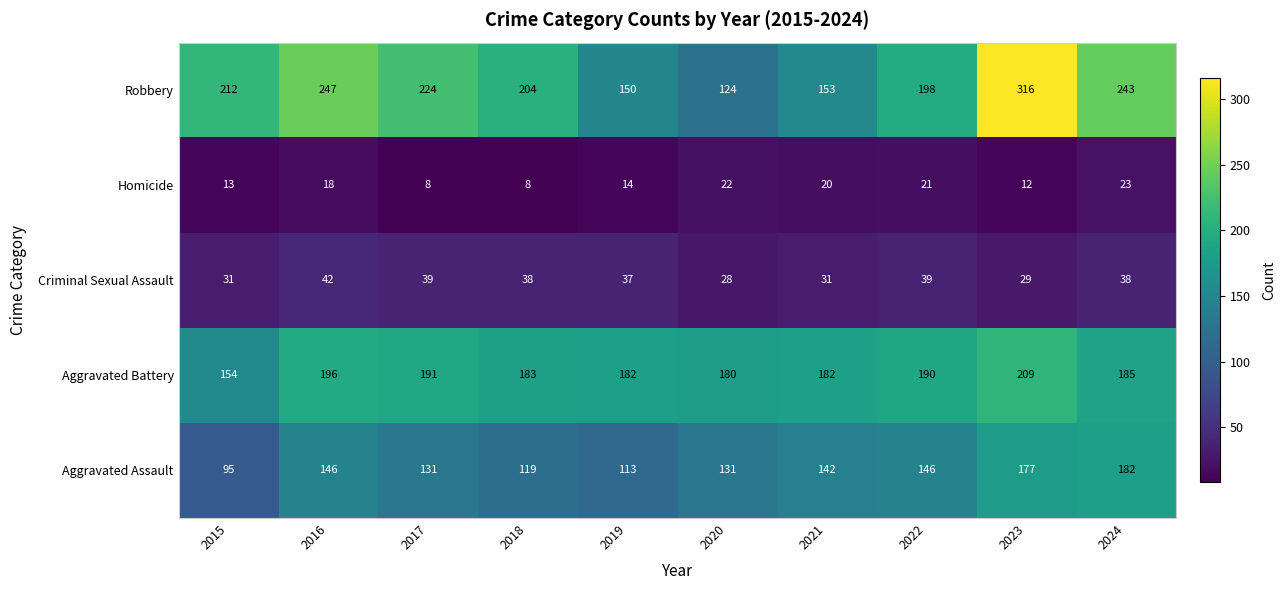

The value of Robbery at 2017 is 377. True or false?

False